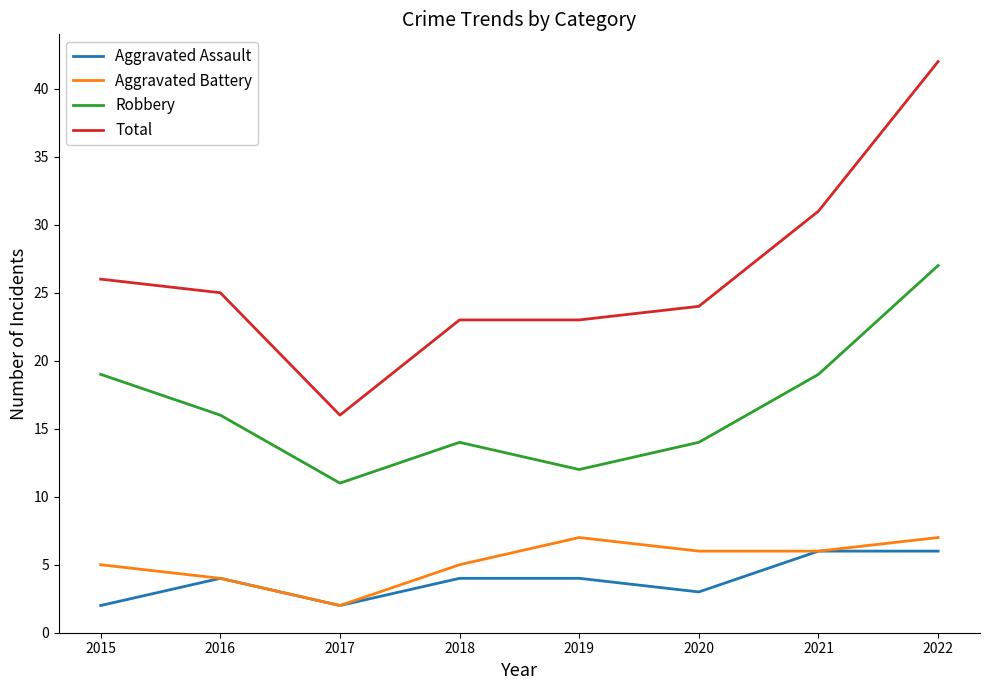

What is the difference between the highest and lowest values at 2015?

24